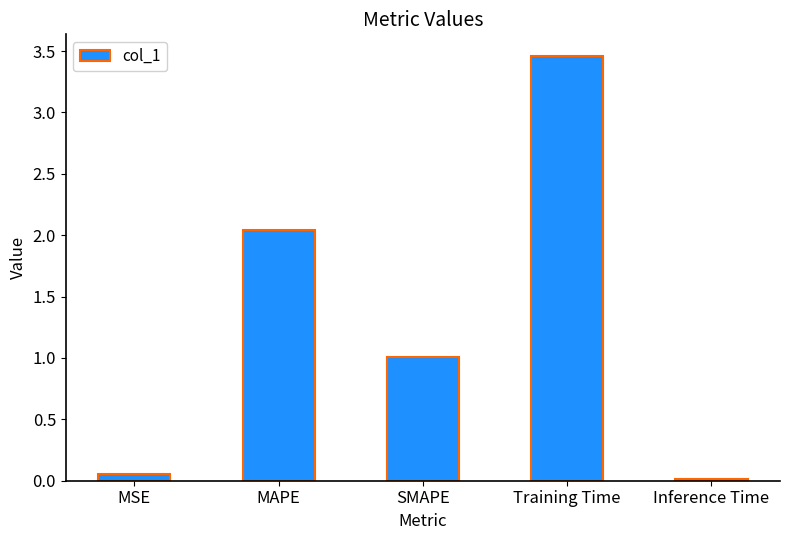

Which has a higher value, SMAPE or Inference Time?

SMAPE